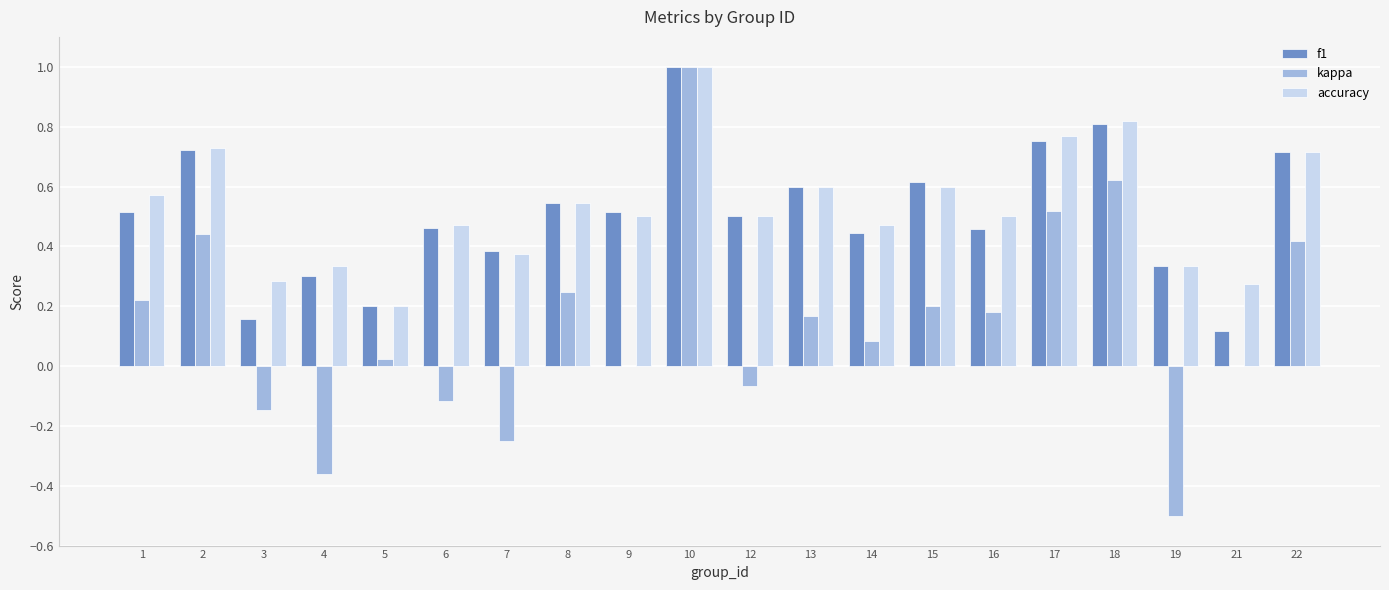

Are the bars grouped side by side (vs. stacked)?

Yes